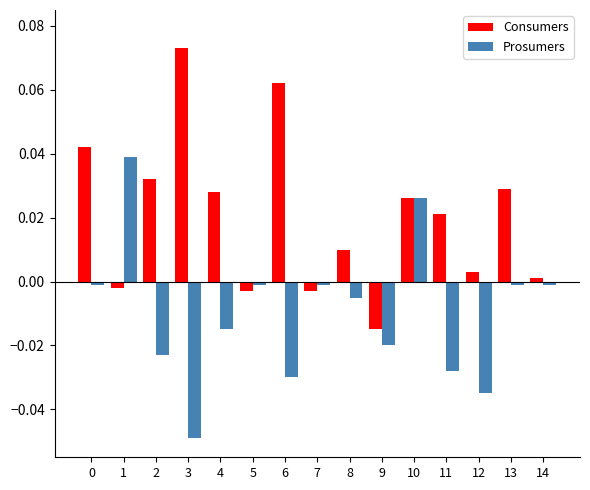

True or false: Consumers has a value of 0.0 at 12.

True